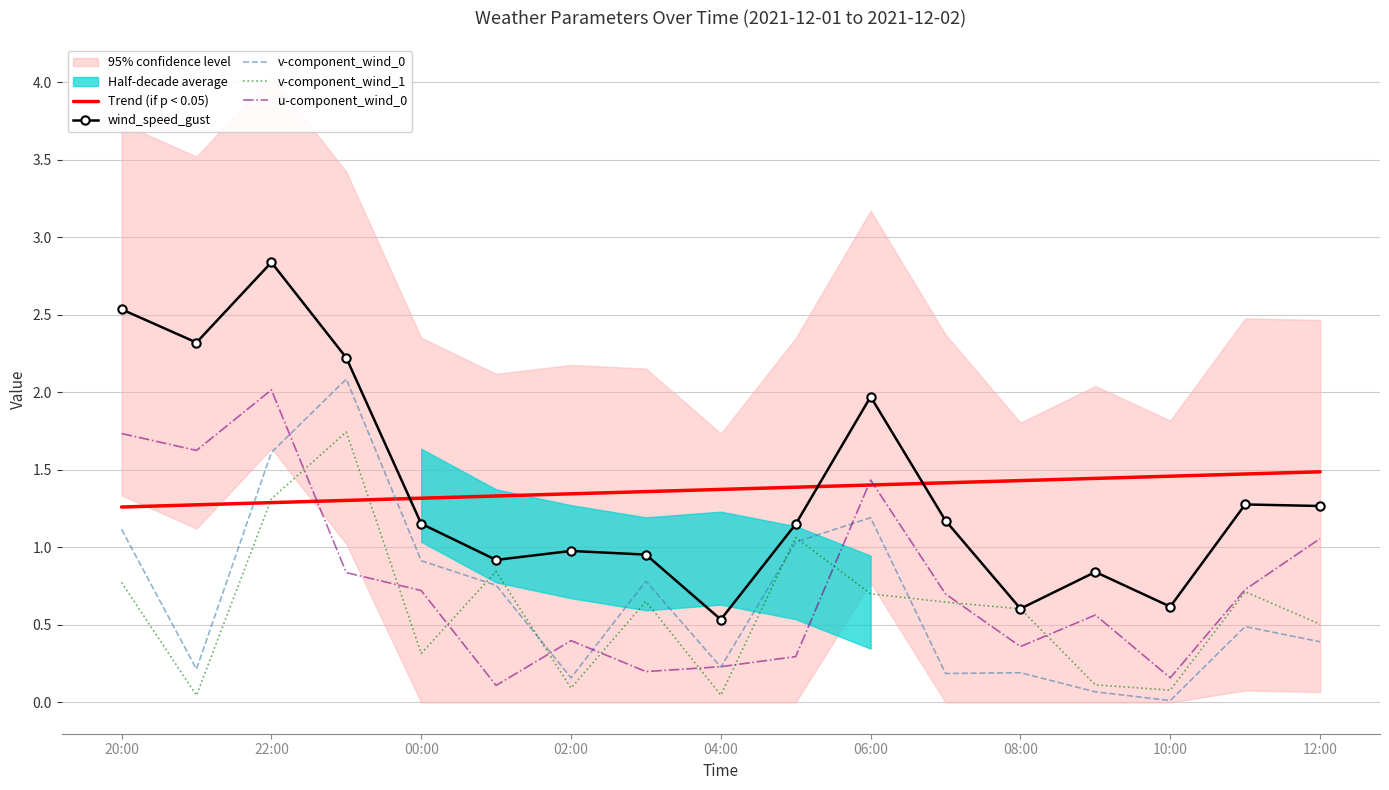

Which series has the widest spread of values?

wind_speed_gust